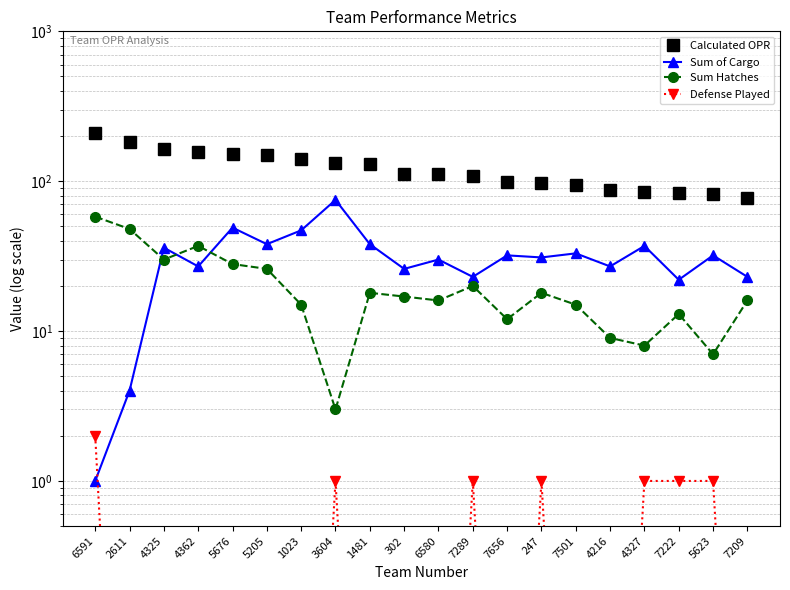

How many interior local peaks does the Defense Played series have?

3